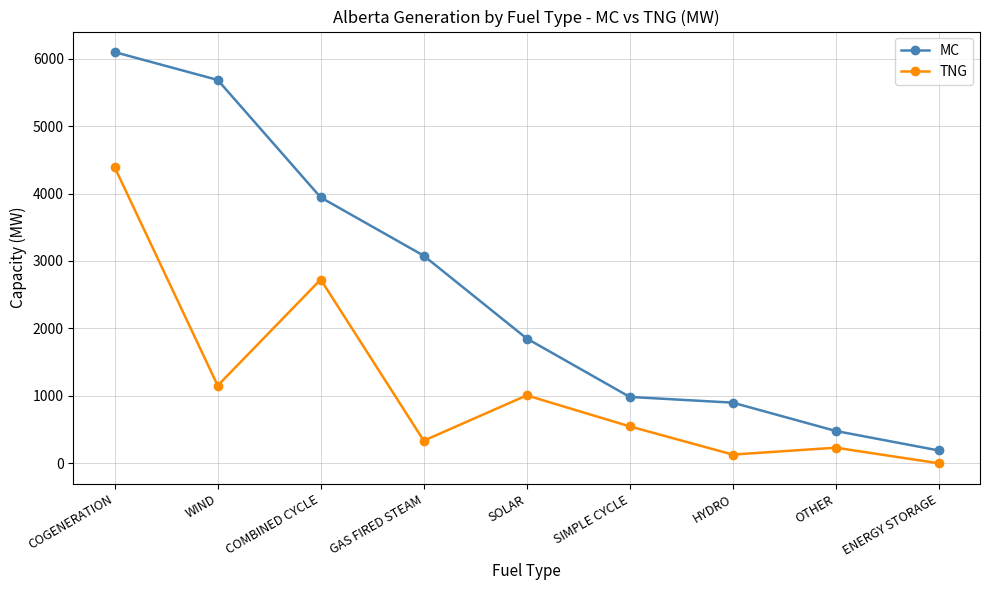

Which series has the widest spread of values?

MC